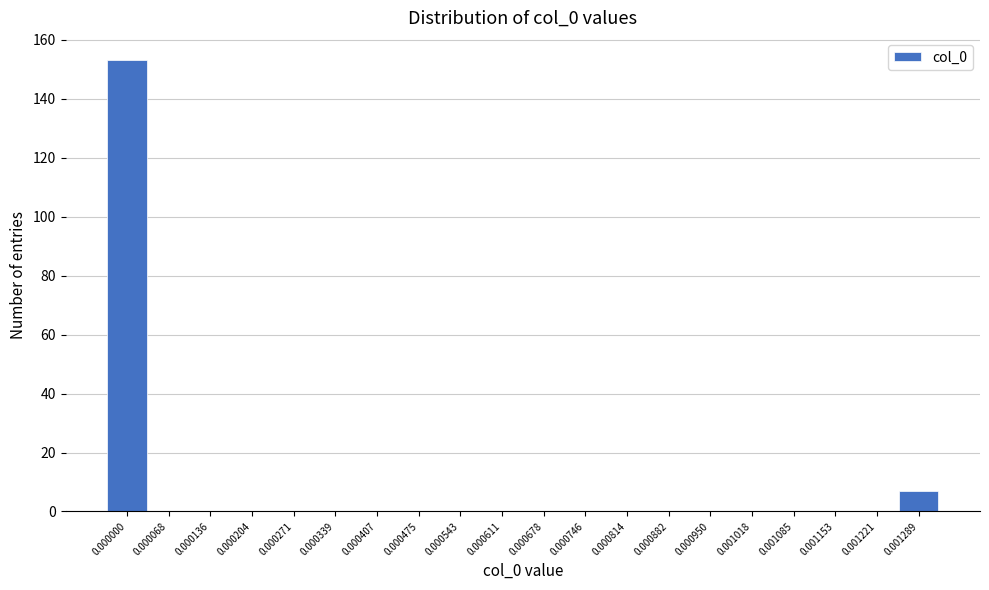

Reading left to right, transcribe all the data shown in this chart.

0.000000=153	0.000068=0	0.000136=0	0.000204=0	0.000271=0	0.000339=0	0.000407=0	0.000475=0	0.000543=0	0.000611=0	0.000678=0	0.000746=0	0.000814=0	0.000882=0	0.000950=0	0.001018=0	0.001085=0	0.001153=0	0.001221=0	0.001289=7